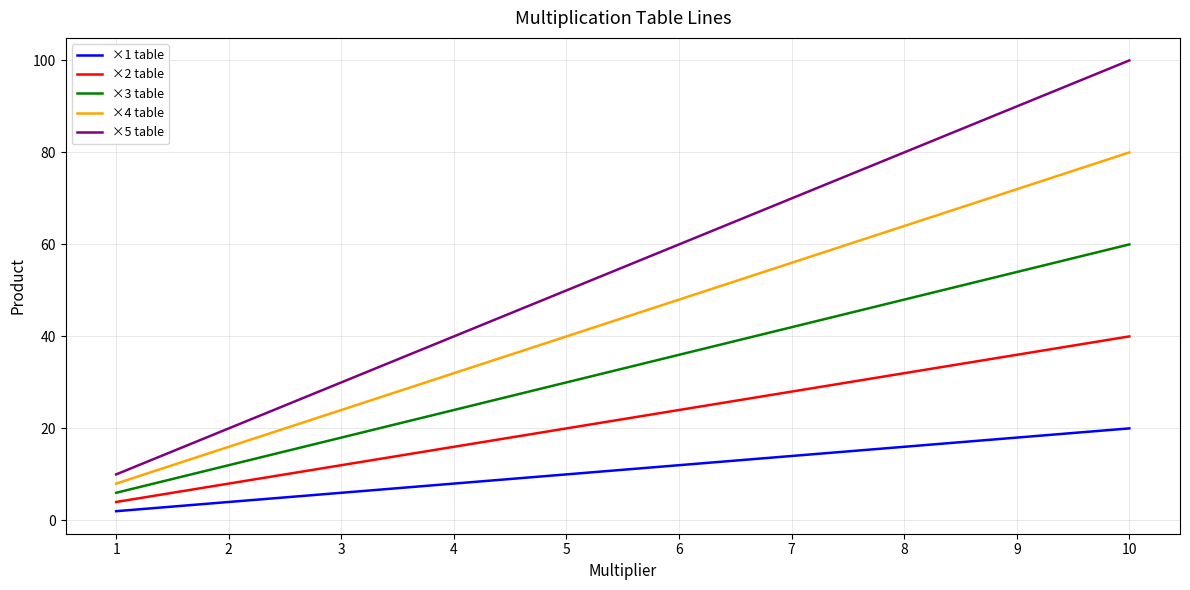

The value of ×1 table at 3 is 6. True or false?

True